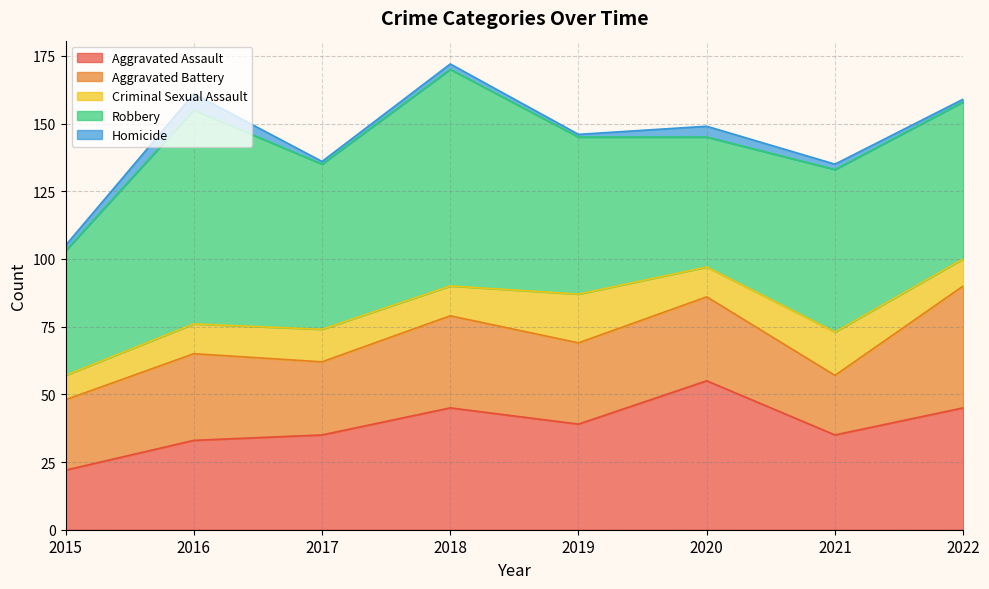

Reading left to right, extract all data points from this chart.

Aggravated Assault: 22	33	35	45	39	55	35	45
Aggravated Battery: 26	32	27	34	30	31	22	45
Criminal Sexual Assault: 9	11	12	11	18	11	16	10
Robbery: 46	79	61	80	58	48	60	58
Homicide: 2	6	1	2	1	4	2	1